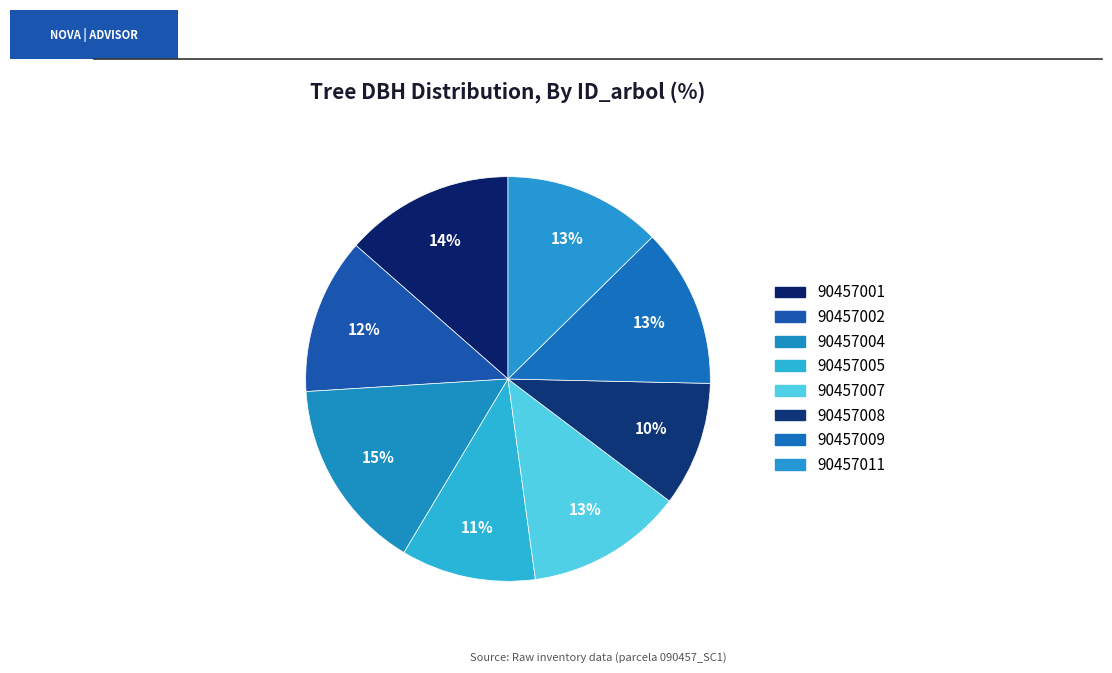

How many slices are in this pie chart?

8